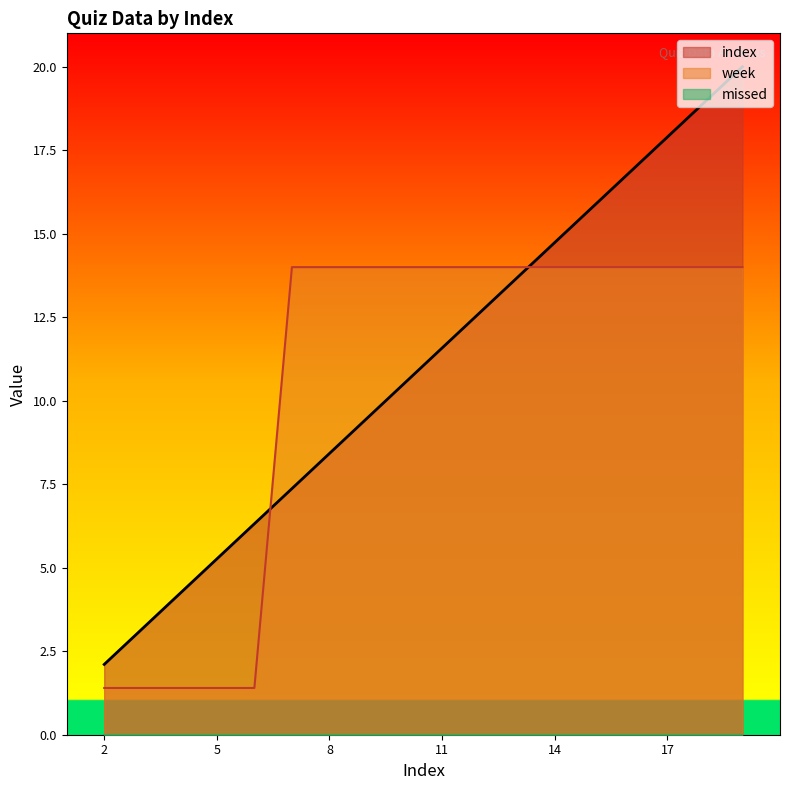

Count the number of categories in the chart.

18